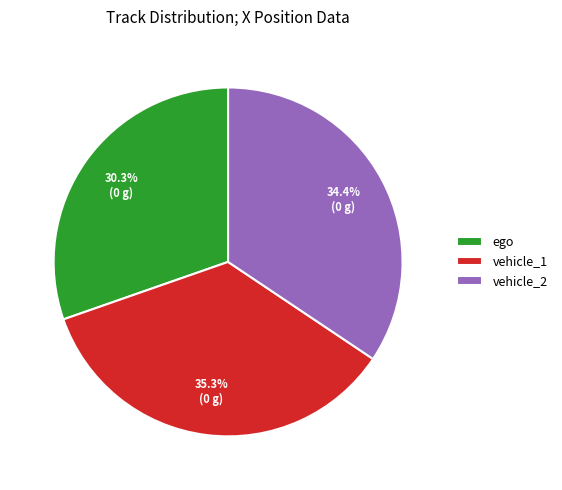

To the nearest percent, what is the difference between the vehicle_1 and ego slice percentages?

5%